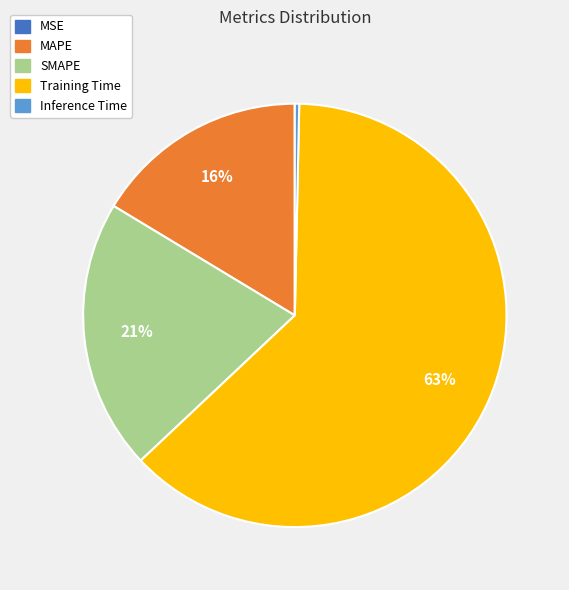

Does Training Time account for over 50% of the chart?

Yes